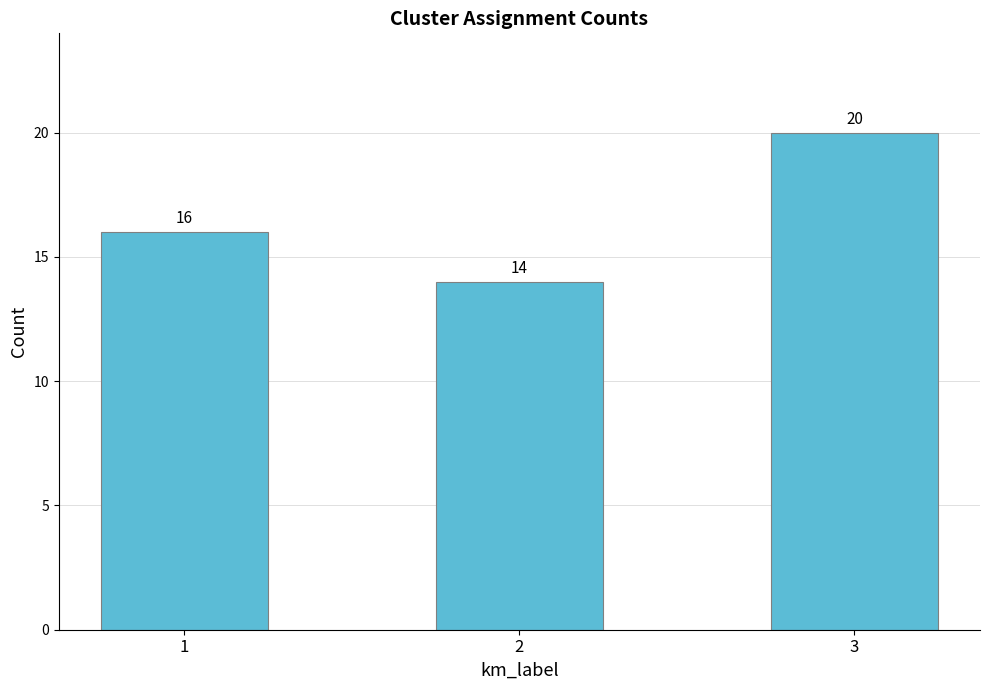

What is the change in value from 1 to 2?

-2